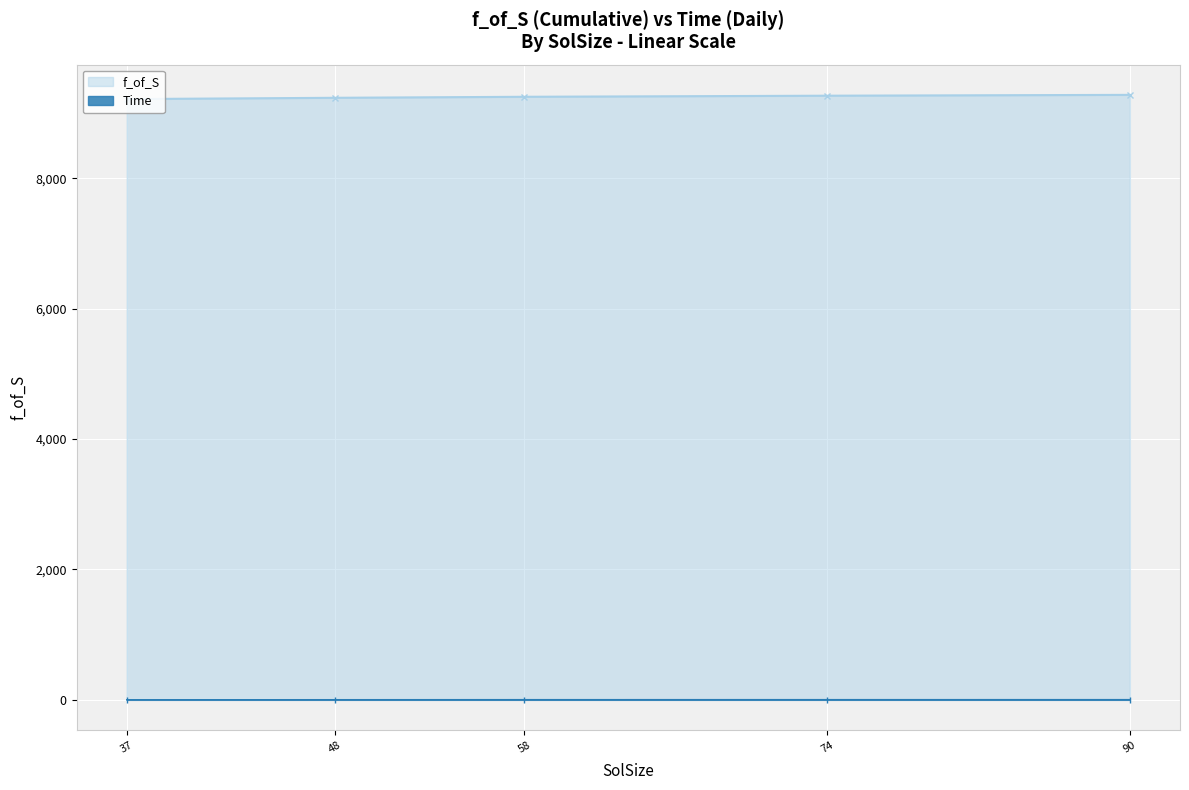

The Time series shows 1.4 at 74. True or false?

False